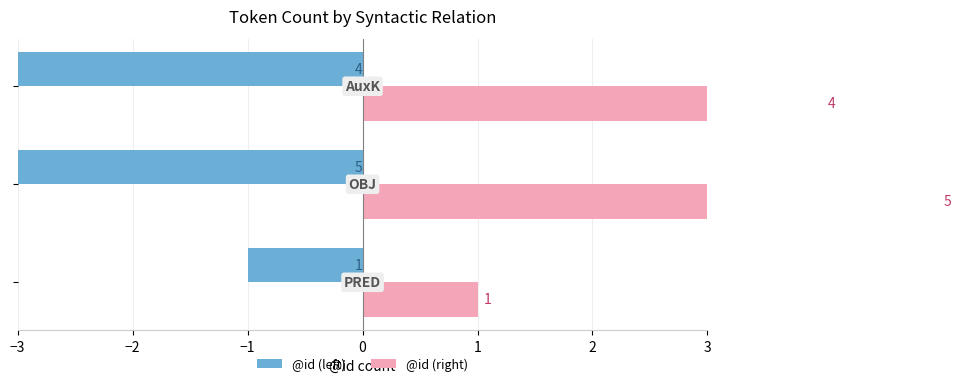

Which series has the largest total across all categories?

@id (right)